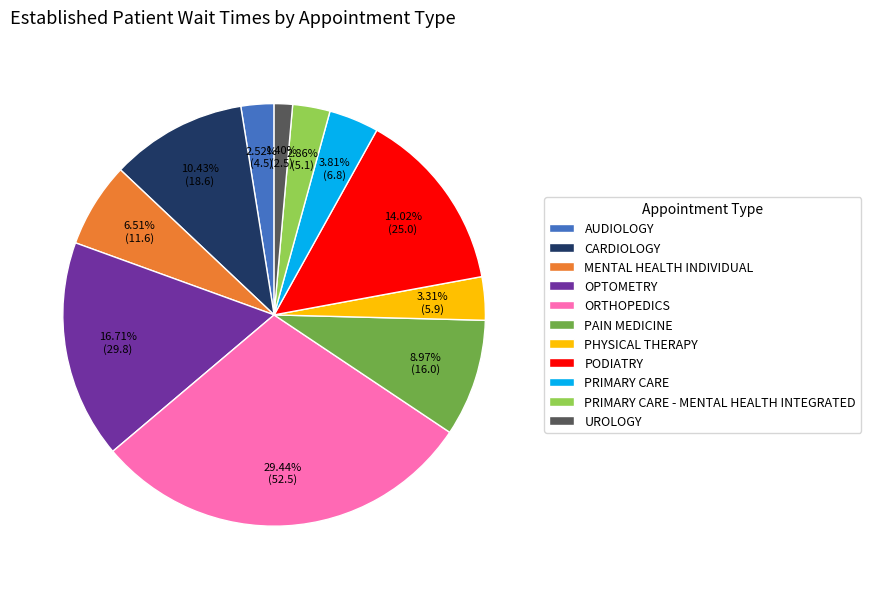

To the nearest percent, what portion does PAIN MEDICINE represent?

9%